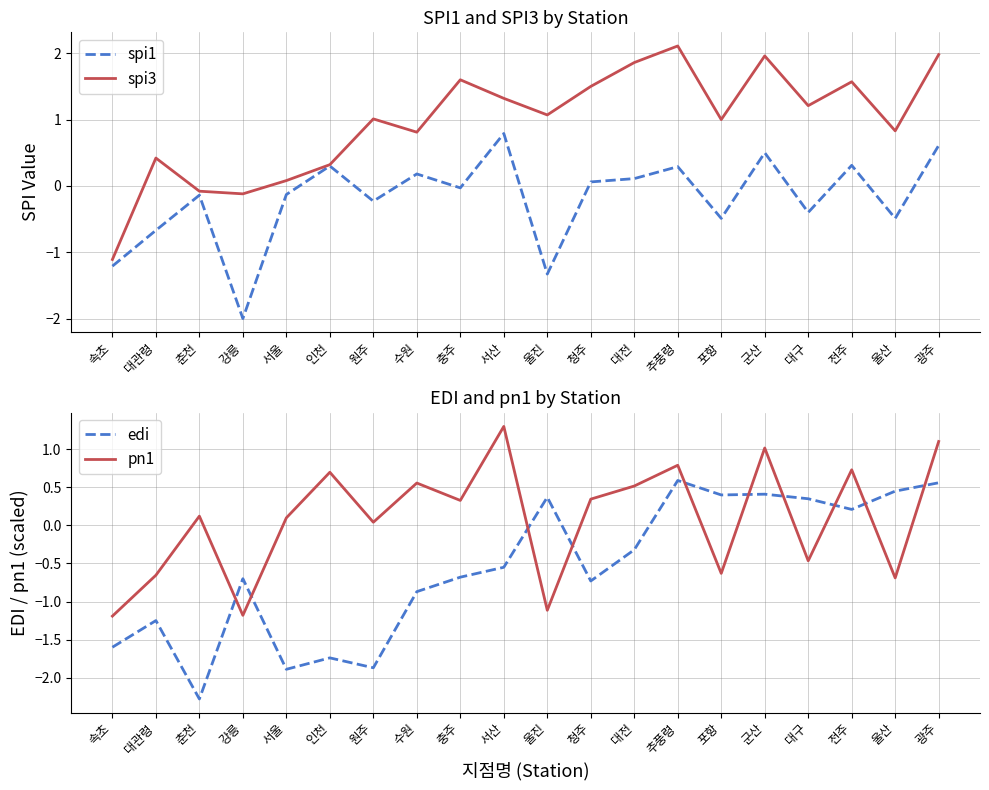

At which category is the sum across all series the highest?

광주